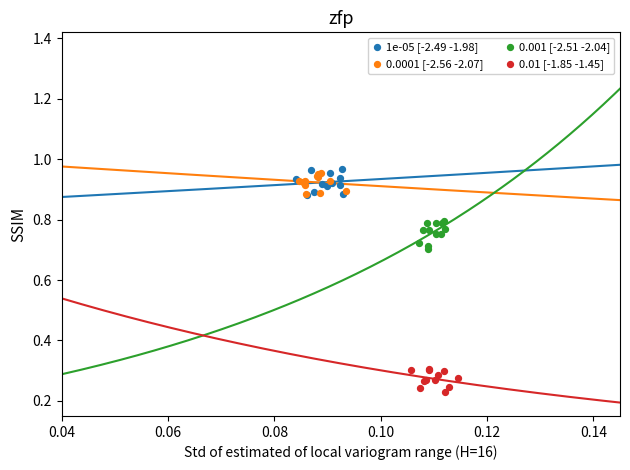

What are all the series names shown in the legend?

1e-05 [-2.49 -1.98], 0.0001 [-2.56 -2.07], 0.001 [-2.51 -2.04], 0.01 [-1.85 -1.45]